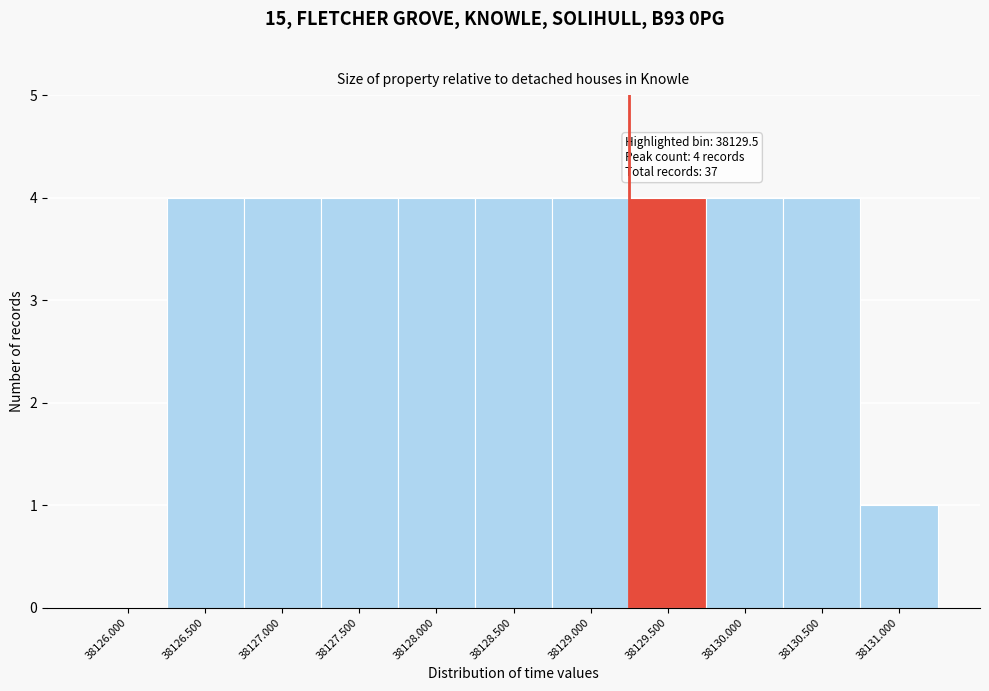

Reading left to right, transcribe all the data shown in this chart.

38126.000=0	38126.500=4	38127.000=4	38127.500=4	38128.000=4	38128.500=4	38129.000=4	38129.500=4	38130.000=4	38130.500=4	38131.000=1